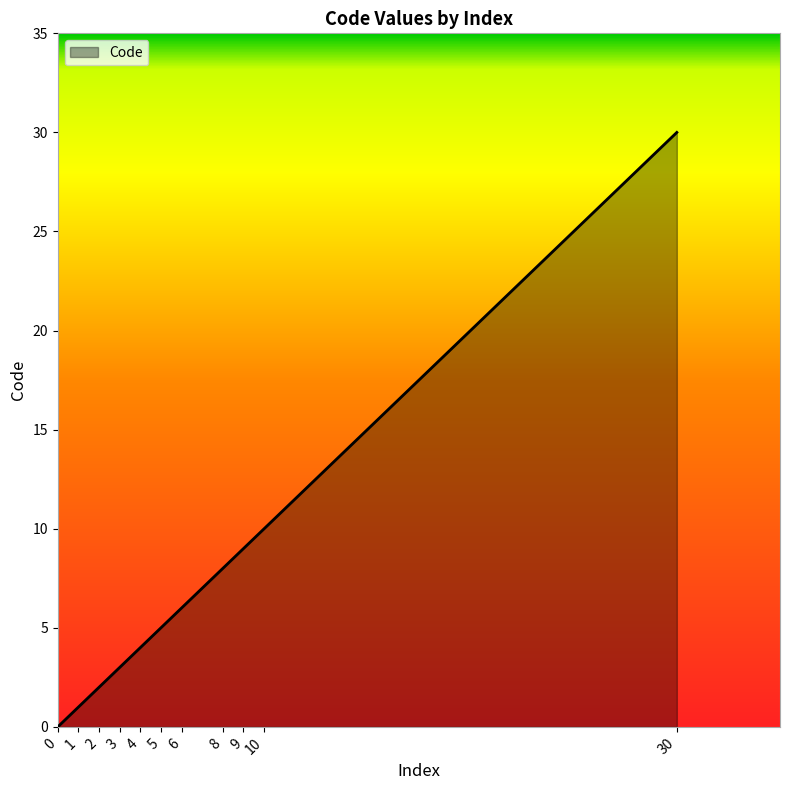

Rank the categories by value from highest to lowest.

30, 10, 9, 8, 6, 5, 4, 3, 2, 1, 0